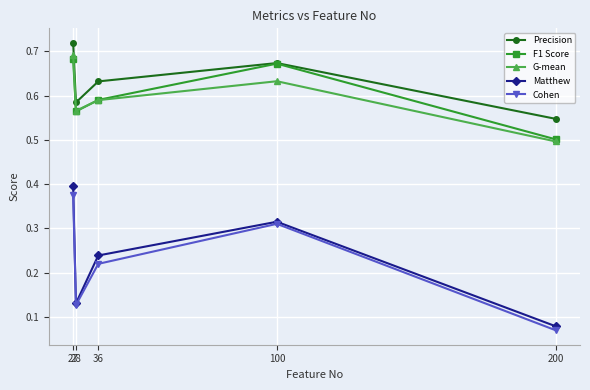

Where is the first local minimum for Precision?

28